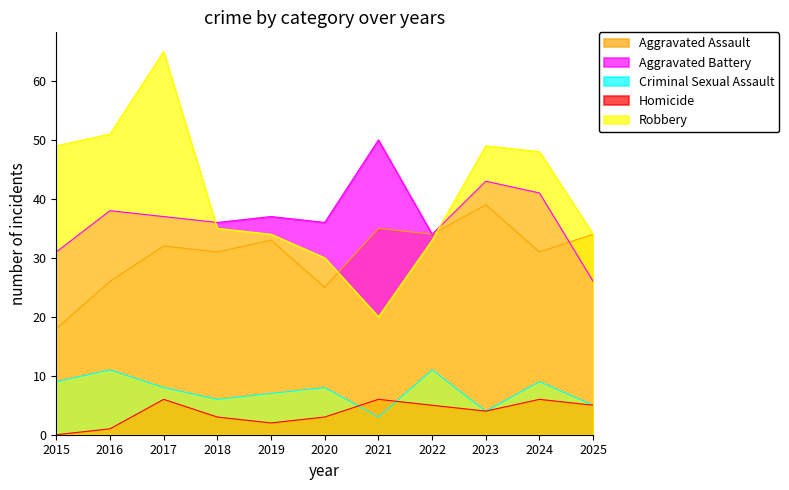

In Aggravated Assault, how many points are higher than both neighbors (excluding endpoints)?

4